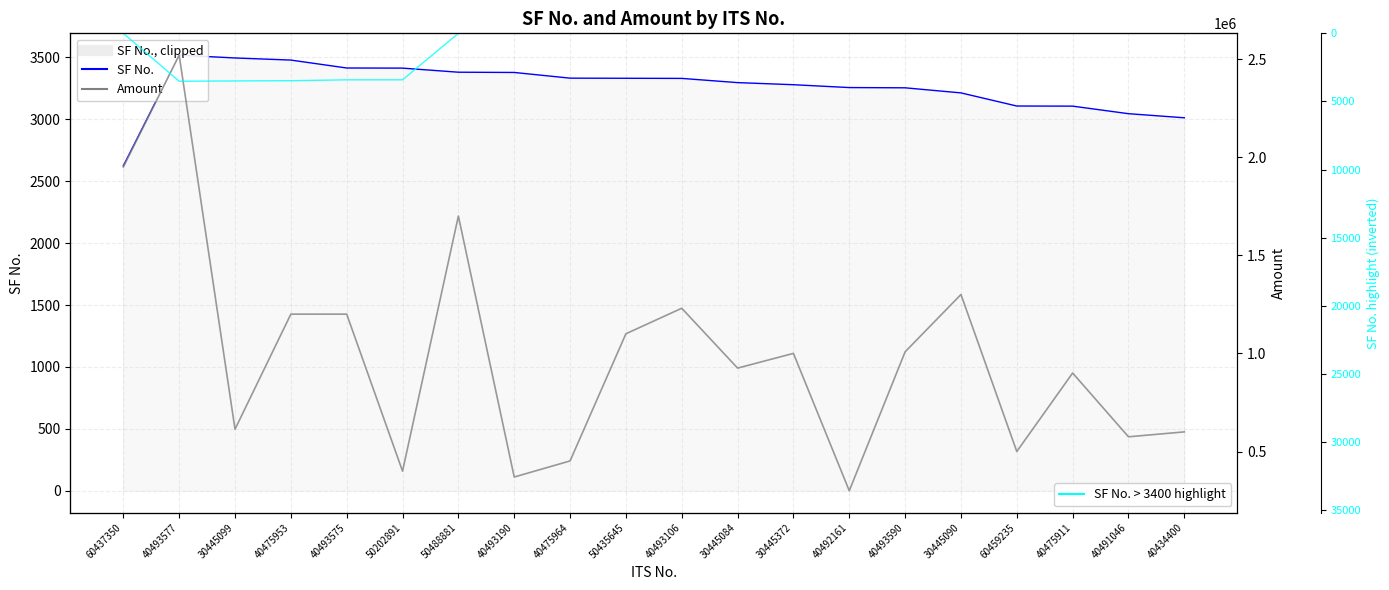

The SF No. > 3400 (highlight) series shows 0 at 30445084. True or false?

True